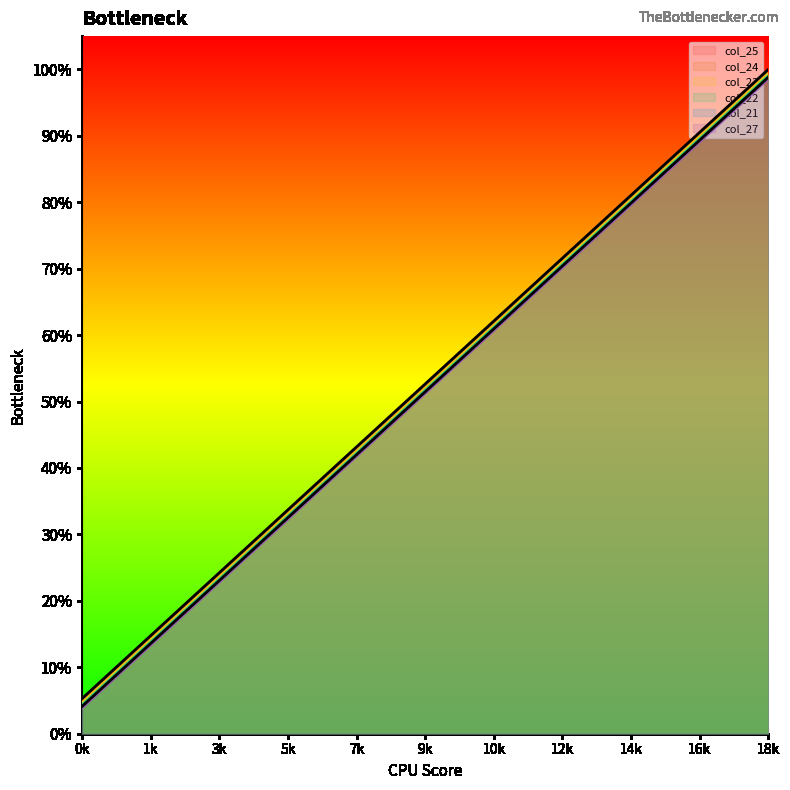

The col_27 series shows 283 at 15. True or false?

True